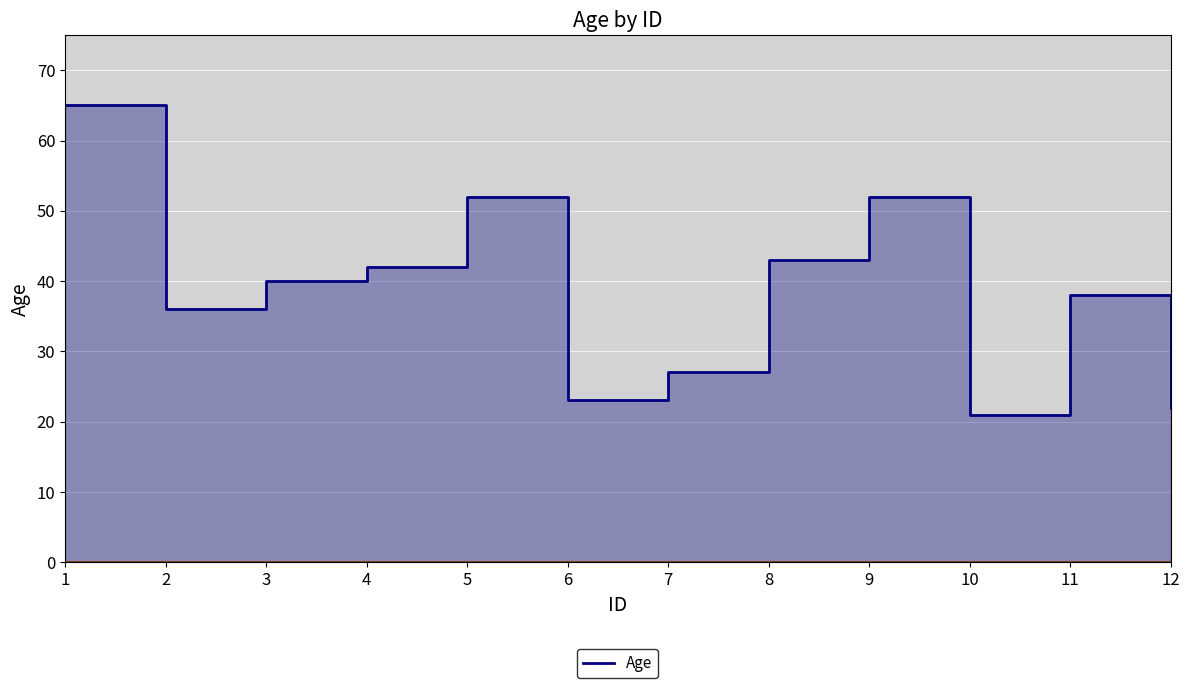

What is the value of the 12th point from the left?

22